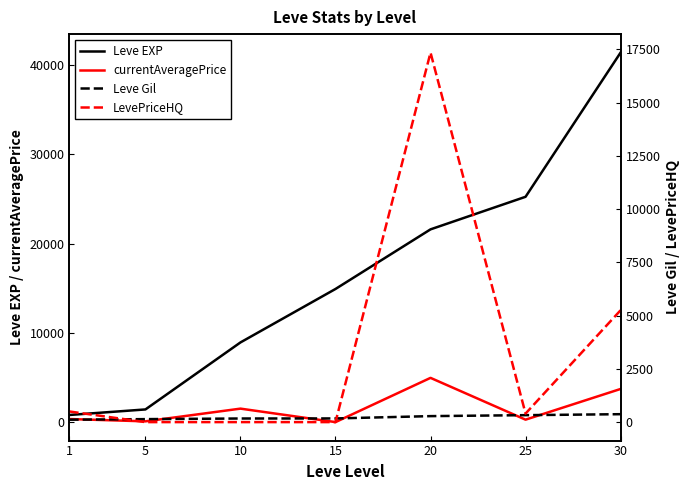

True or false: Leve EXP has more than 1 interior local peaks.

False